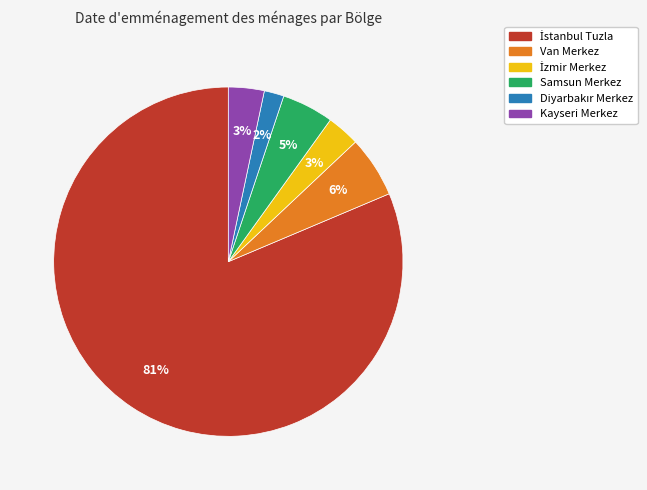

What percentage is the Van Merkez slice, to the nearest percent?

6%